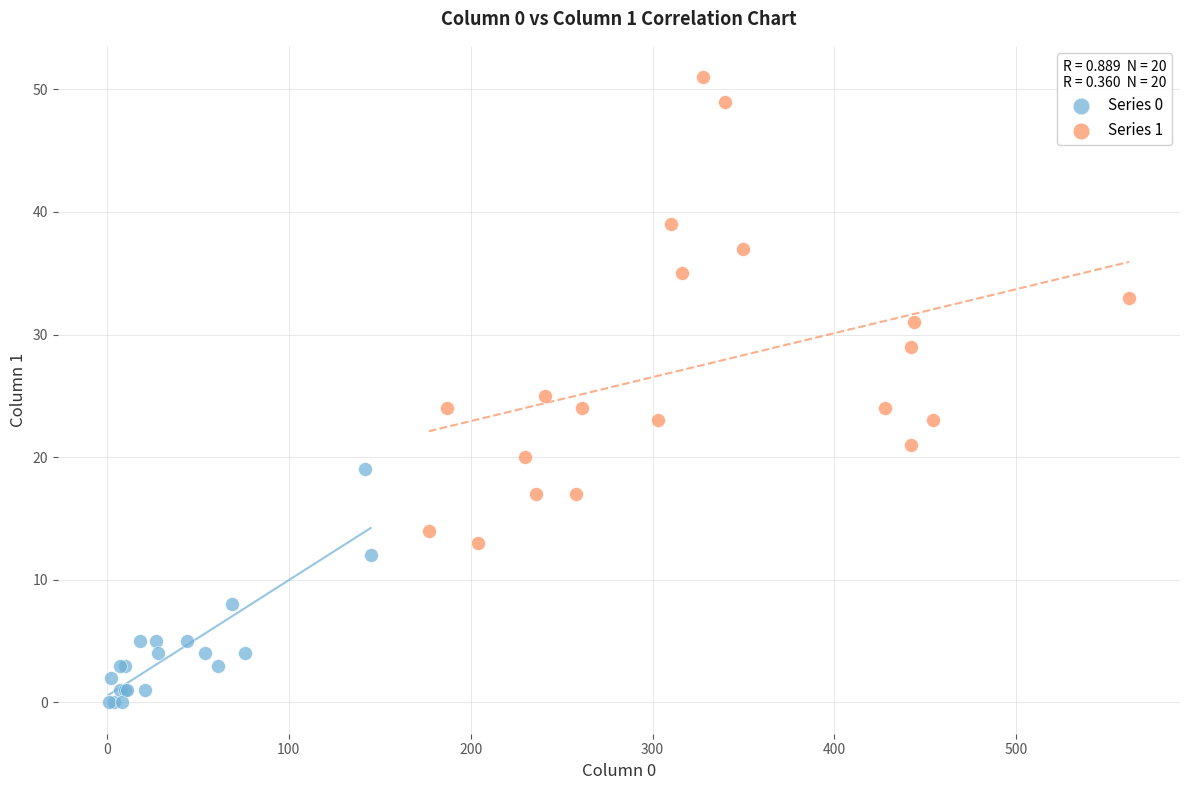

Which series contains the highest Y value?

Series 1